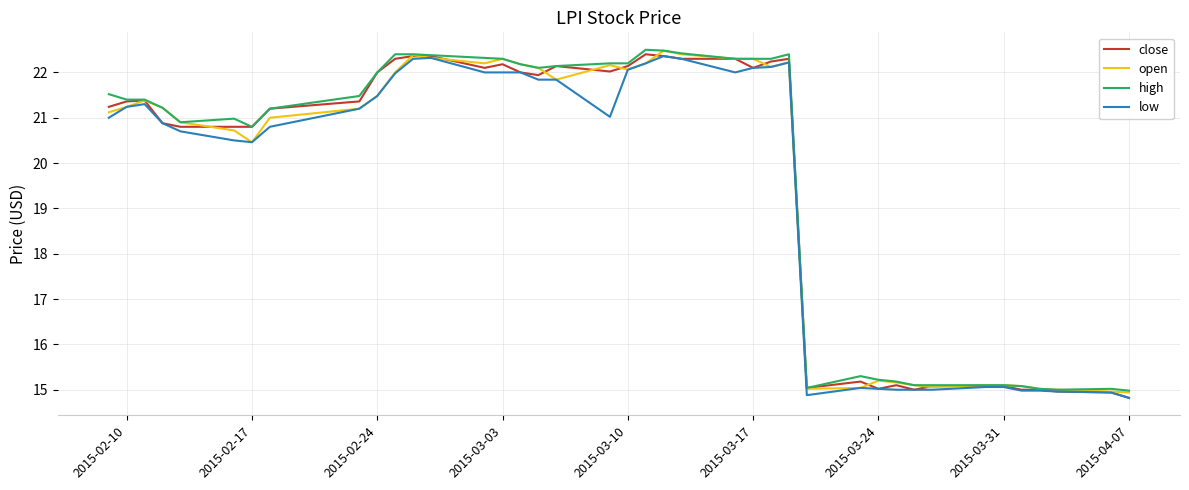

What is the greatest value displayed?

22.5